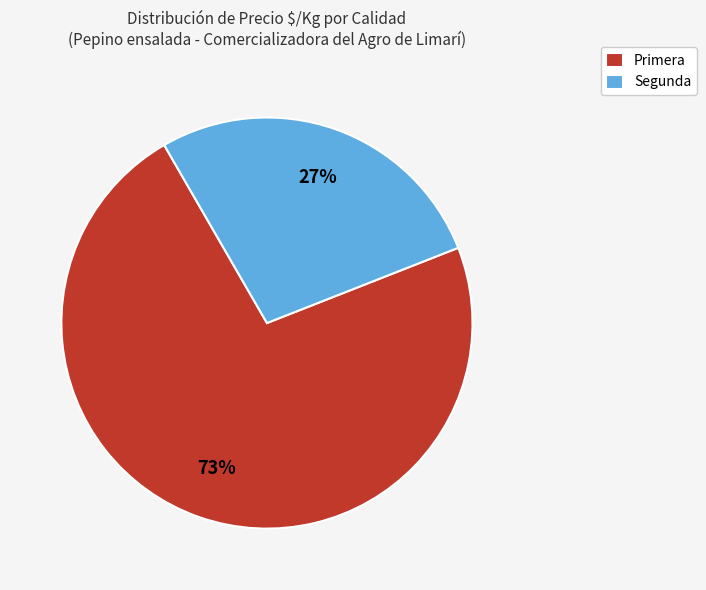

Does any single category account for the majority?

Yes